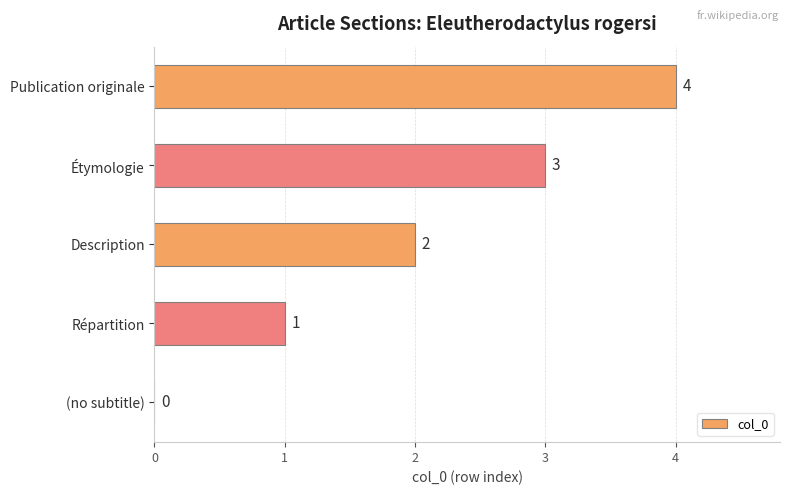

What is the change in value from Répartition to Description?

+1